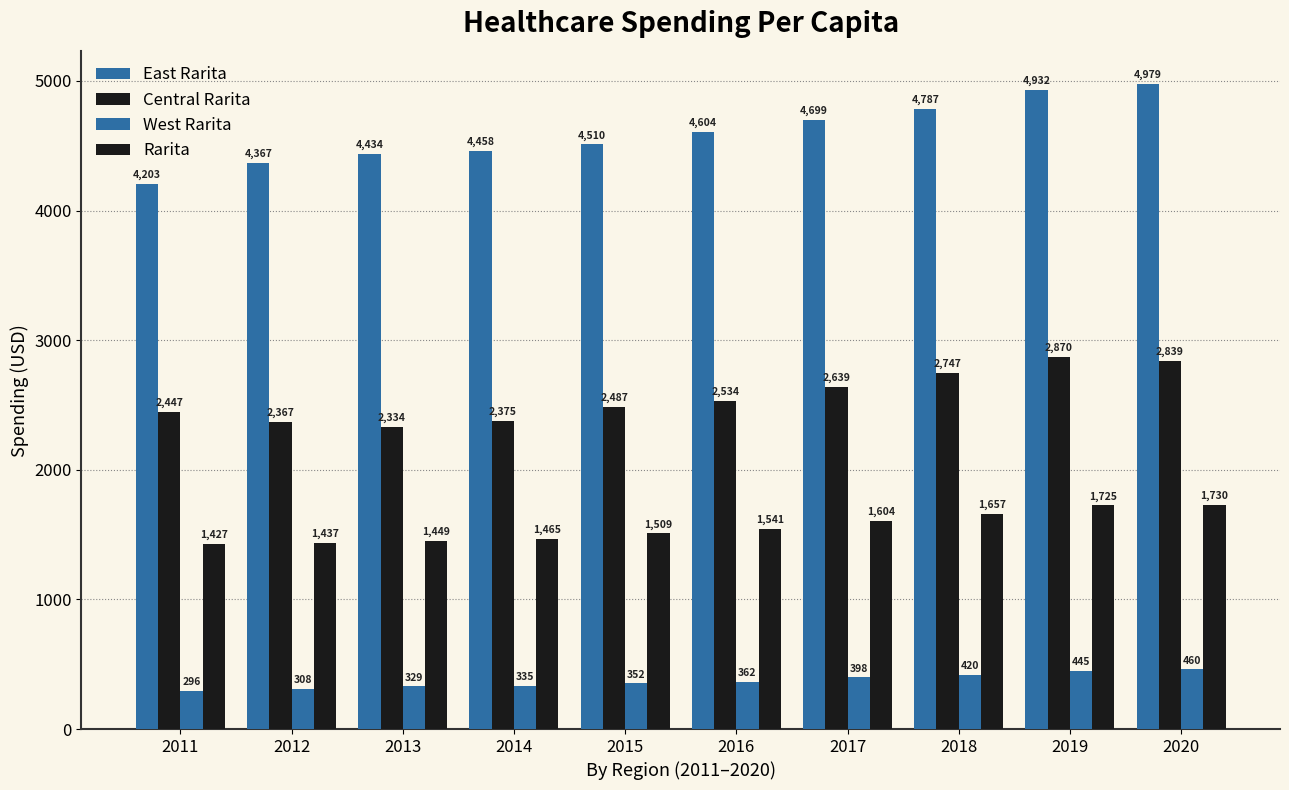

Does the chart contain any negative values?

No